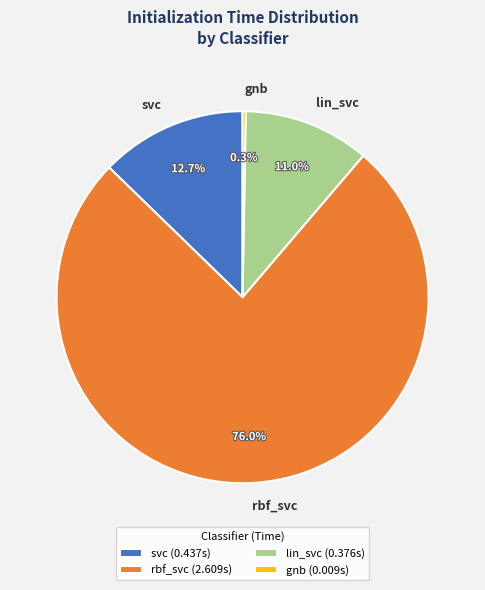

Does any single category account for the majority?

Yes